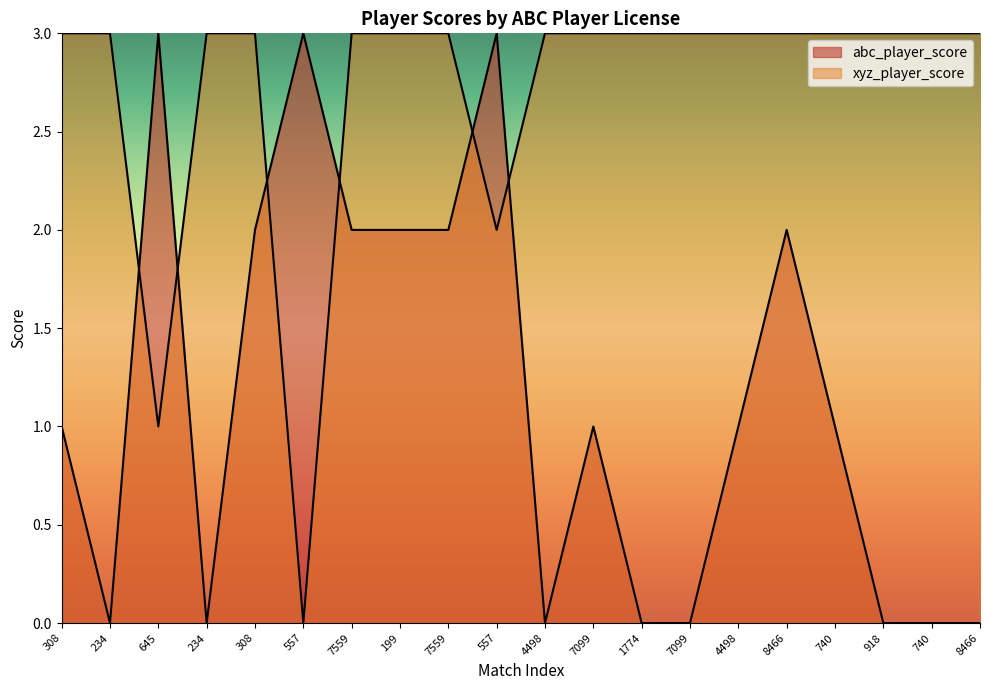

Reading left to right, extract all data points from this chart.

abc_player_score: 308=1	234=0	645=3	234=0	308=2	557=3	7559=2	199=2	7559=2	557=3	4498=0	7099=1	1774=0	7099=0	4498=1	8466=2	740=1	918=0	740=0	8466=0
xyz_player_score: 308=3	234=3	645=1	234=3	308=3	557=0	7559=3	199=3	7559=3	557=2	4498=3	7099=3	1774=3	7099=3	4498=3	8466=3	740=3	918=3	740=3	8466=3